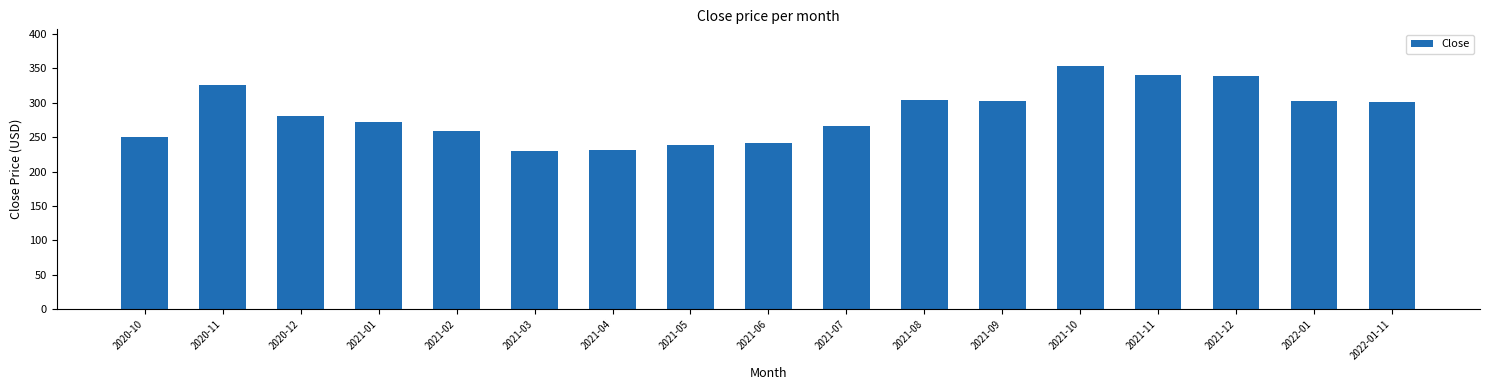

At which category does the chart reach its peak across all series?

2021-10